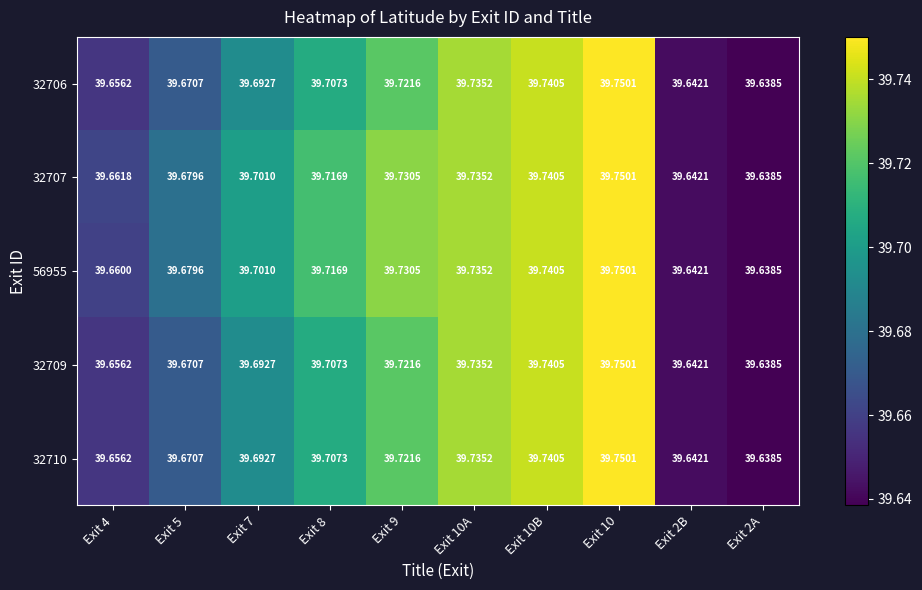

Is the value of 32709 at Exit 5 greater than the value of 56955 at Exit 10B?

No